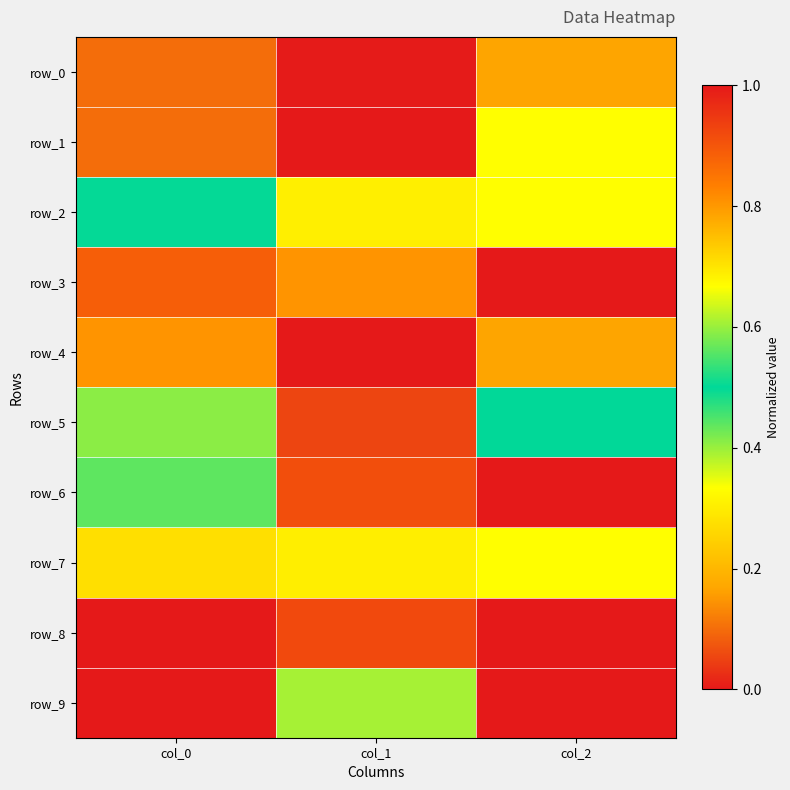

What is the spread (max minus min) of values at col_0?

1.0